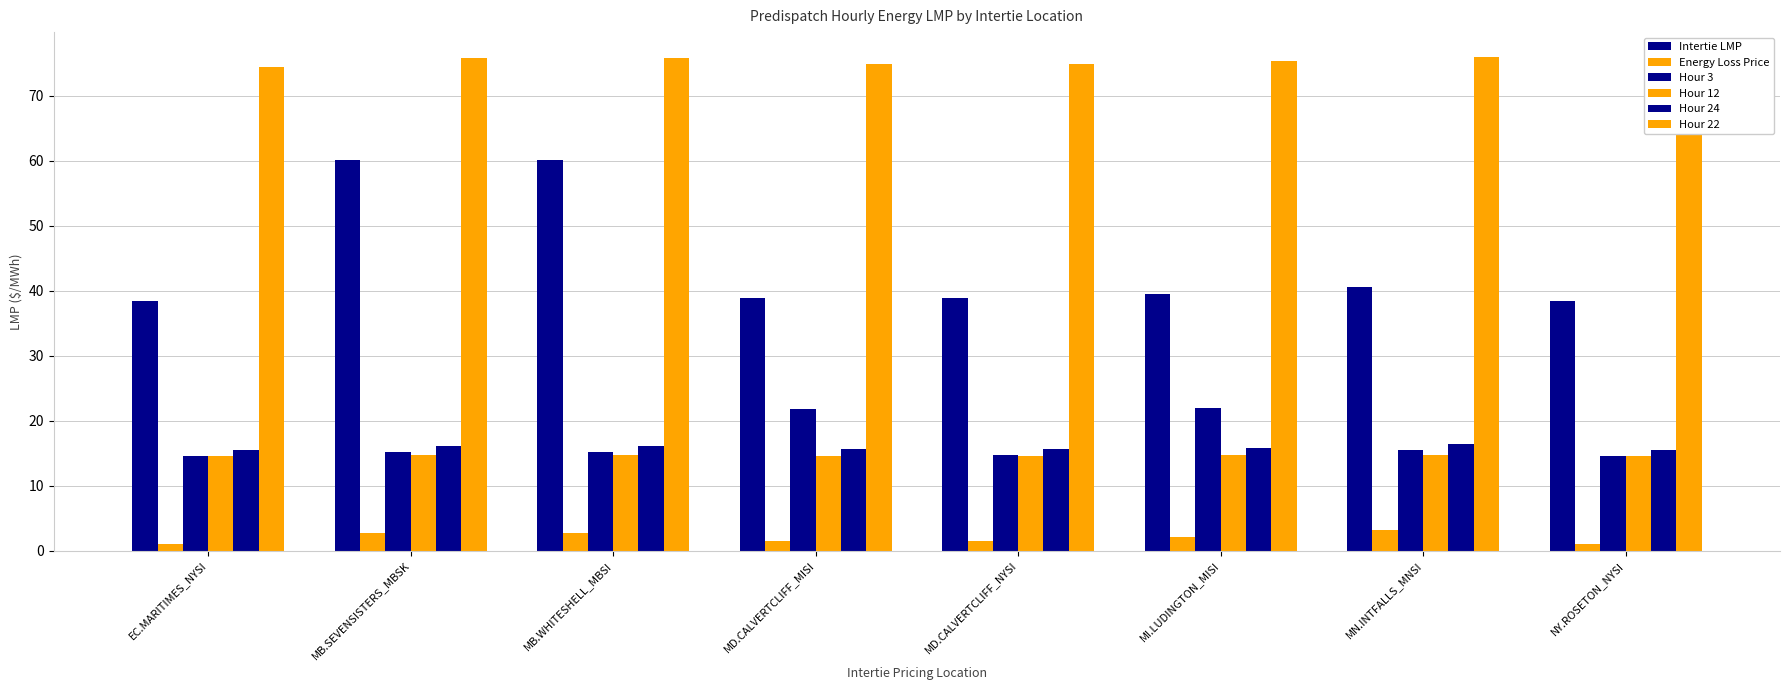

At how many categories does at least one series exceed 4?

8